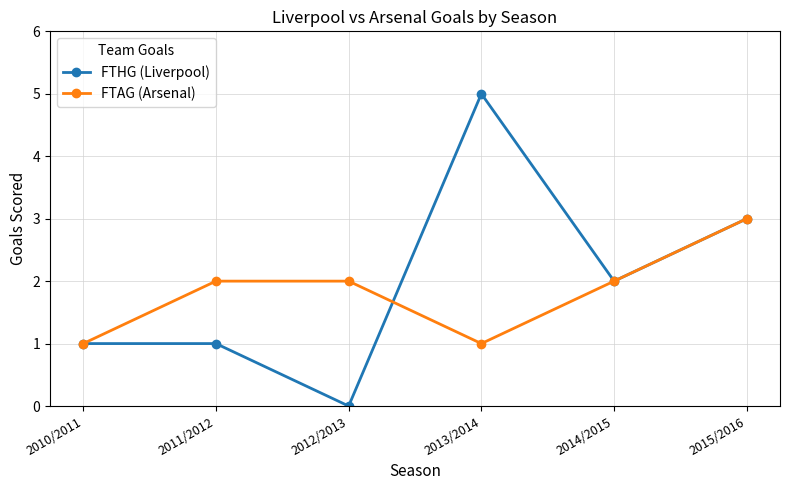

What is the average value of the FTAG (Arsenal) series?

2